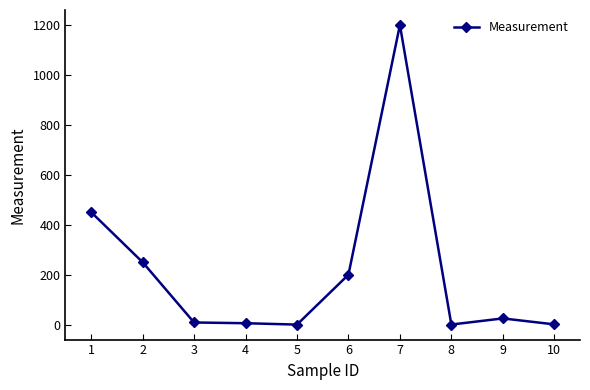

The chart shows a value of 1692.0 at 6. True or false?

False